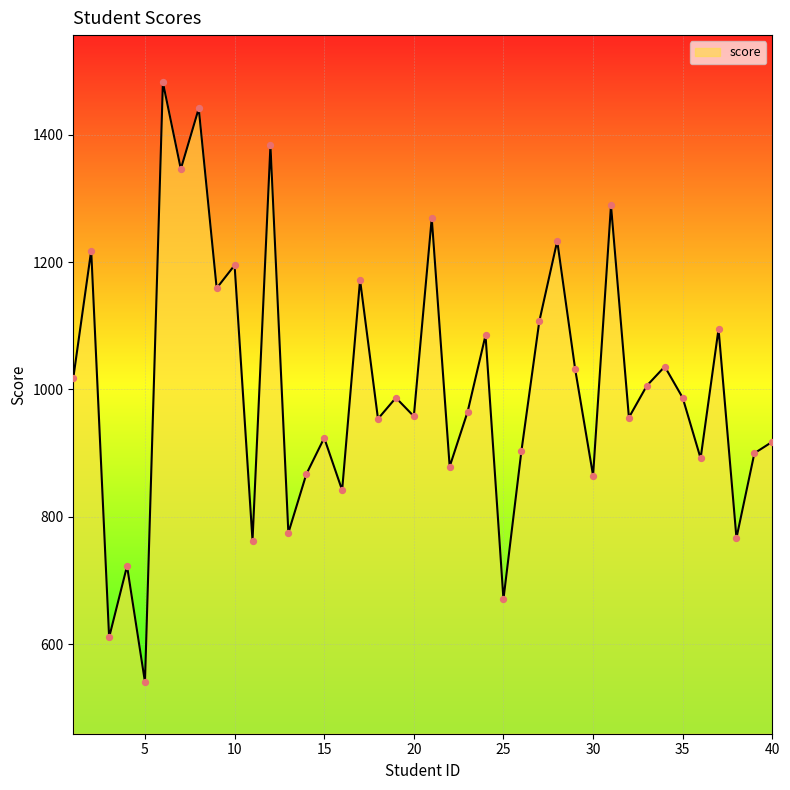

What is the difference between the maximum and minimum values?

941